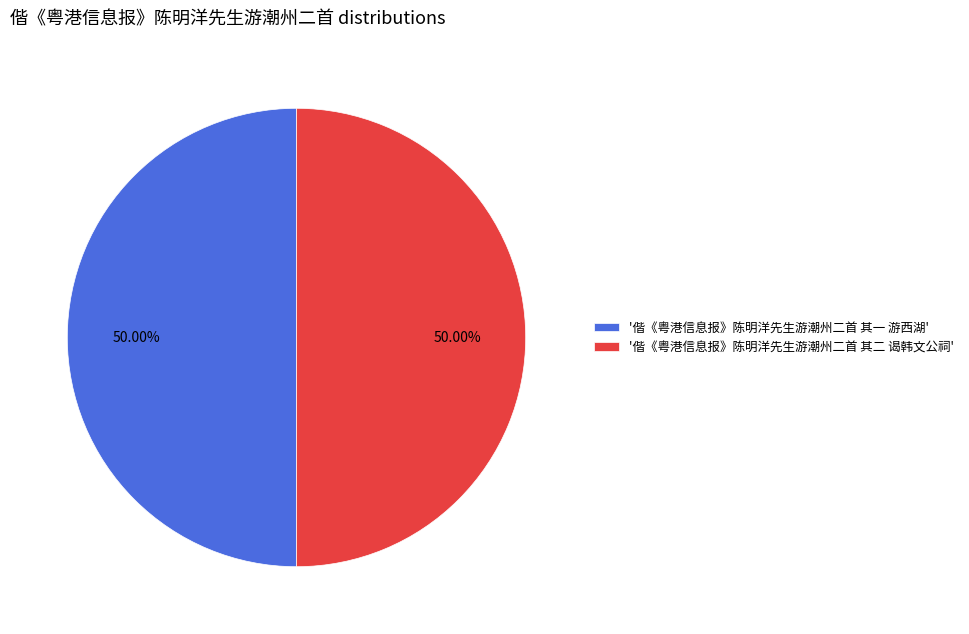

What is the ratio of the value at '偕《粤港信息报》陈明洋先生游潮州二首 其一 游西湖' to the value at '偕《粤港信息报》陈明洋先生游潮州二首 其二 谒韩文公祠'?

1.0